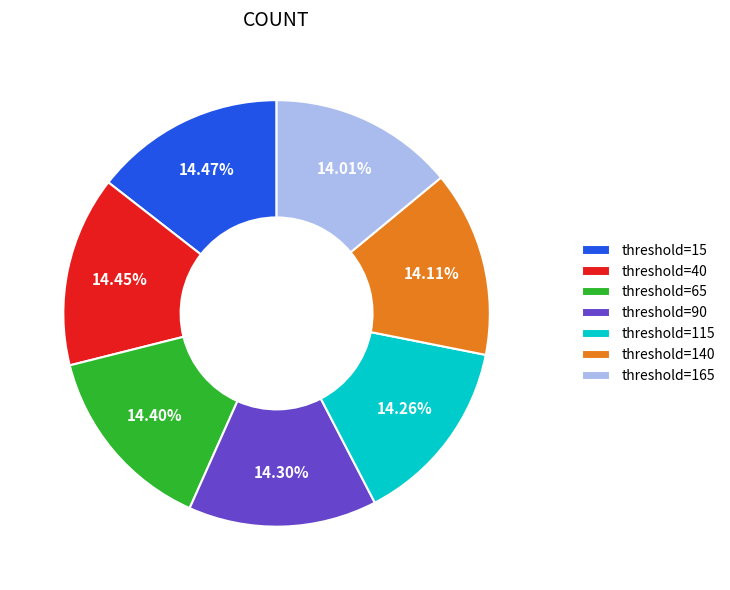

Is there a majority slice in this chart?

No